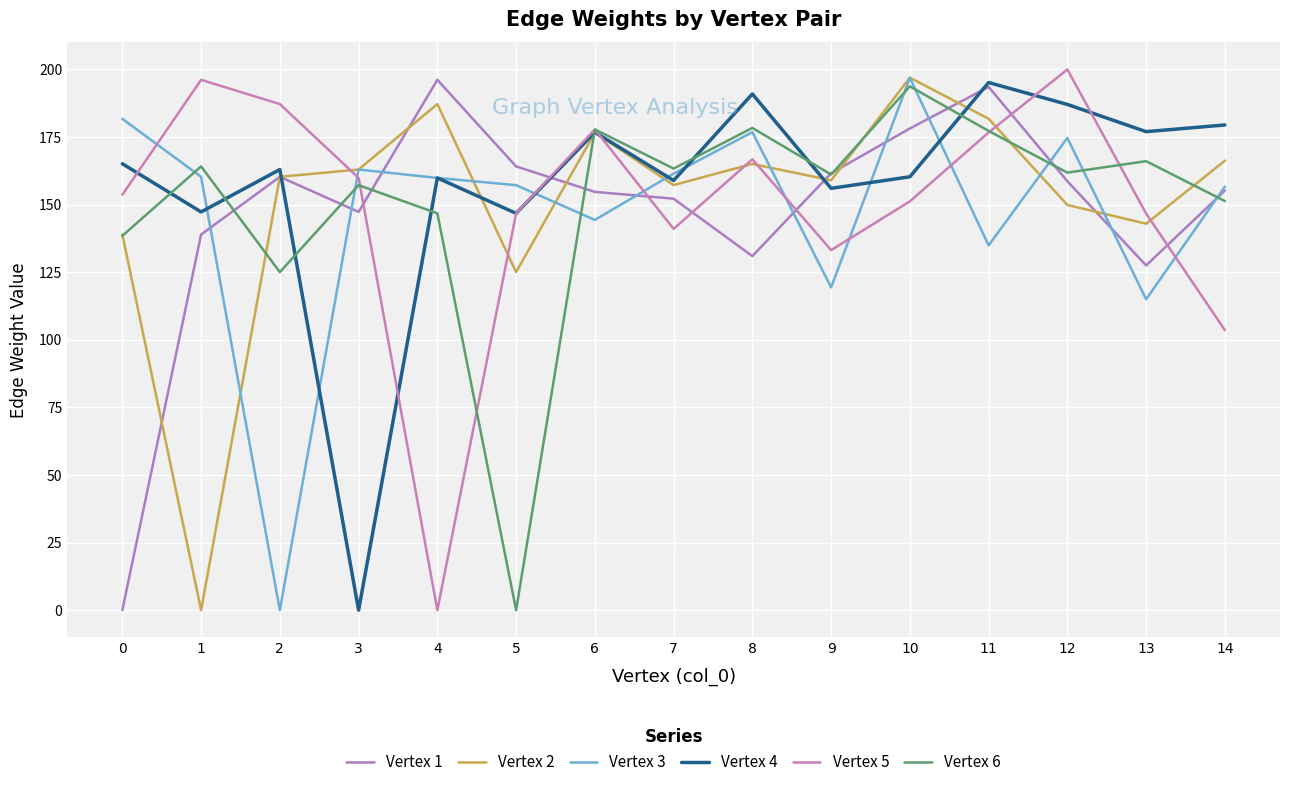

Reading left to right, extract all data points from this chart.

Vertex 1: 0=0.0	1=138.9	2=160.3	3=147.3	4=196.1	5=164.1	6=154.7	7=152.2	8=130.9	9=161.6	10=178.1	11=193.5	12=158.6	13=127.5	14=155.1
Vertex 2: 0=138.9	1=0.0	2=160.3	3=163.0	4=187.2	5=125.0	6=176.6	7=157.2	8=165.0	9=159.0	10=196.9	11=181.7	12=149.8	13=142.9	14=166.2
Vertex 3: 0=181.7	1=160.3	2=0.0	3=163.0	4=159.8	5=157.2	6=144.3	7=161.4	8=176.8	9=119.4	10=196.8	11=134.9	12=174.6	13=115.0	14=156.6
Vertex 4: 0=165.1	1=147.3	2=163.0	3=0.0	4=159.8	5=146.7	6=176.7	7=158.9	8=190.9	9=156.0	10=160.3	11=195.1	12=187.0	13=177.0	14=179.4
Vertex 5: 0=153.6	1=196.1	2=187.2	3=159.8	4=0.0	5=146.7	6=177.8	7=141.0	8=166.8	9=133.2	10=151.2	11=176.7	12=200.0	13=146.7	14=103.5
Vertex 6: 0=138.4	1=164.1	2=125.0	3=157.2	4=146.7	5=0.0	6=177.8	7=163.3	8=178.3	9=161.1	10=193.7	11=177.2	12=161.8	13=166.0	14=151.3